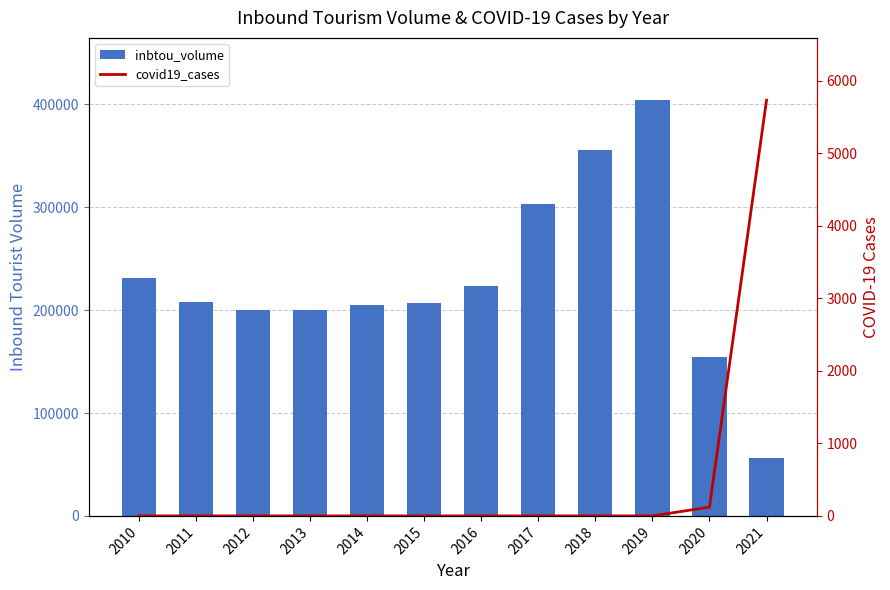

How many values in covid19_cases are above zero?

2